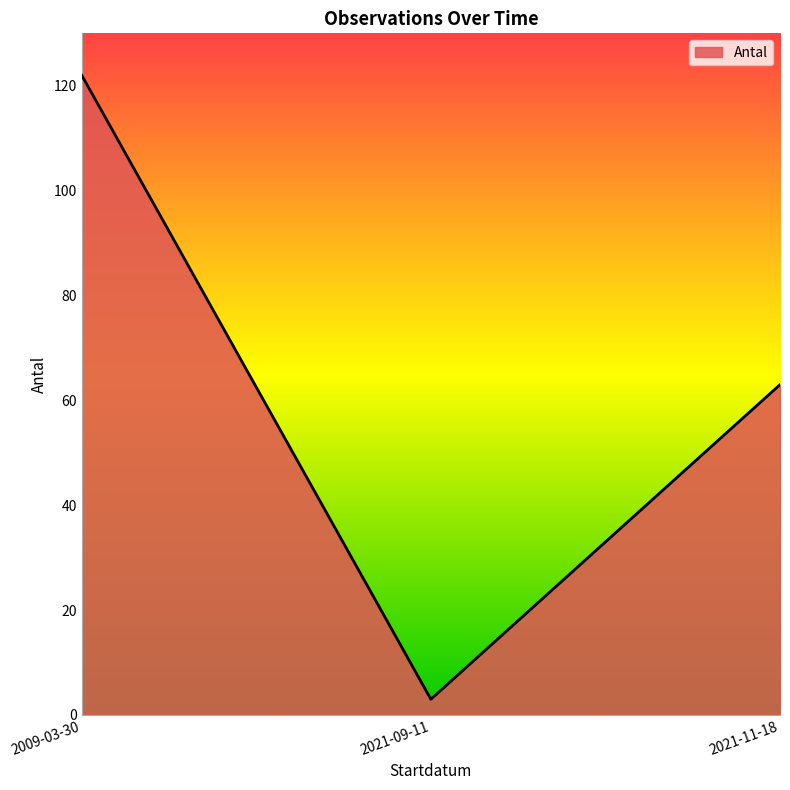

Approximately how many times larger is the value at 2021-09-11 compared to 2021-11-18?

0.0